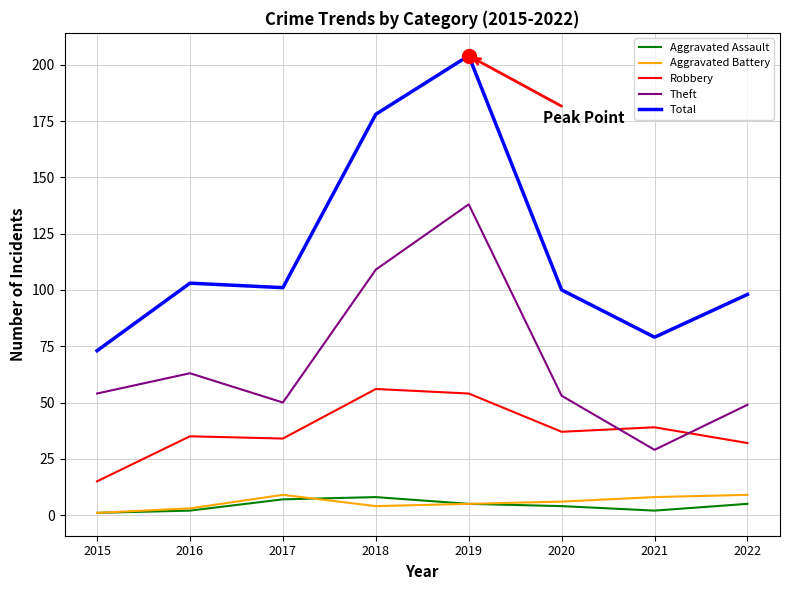

What is the difference between the second highest and minimum values in the Total series?

105